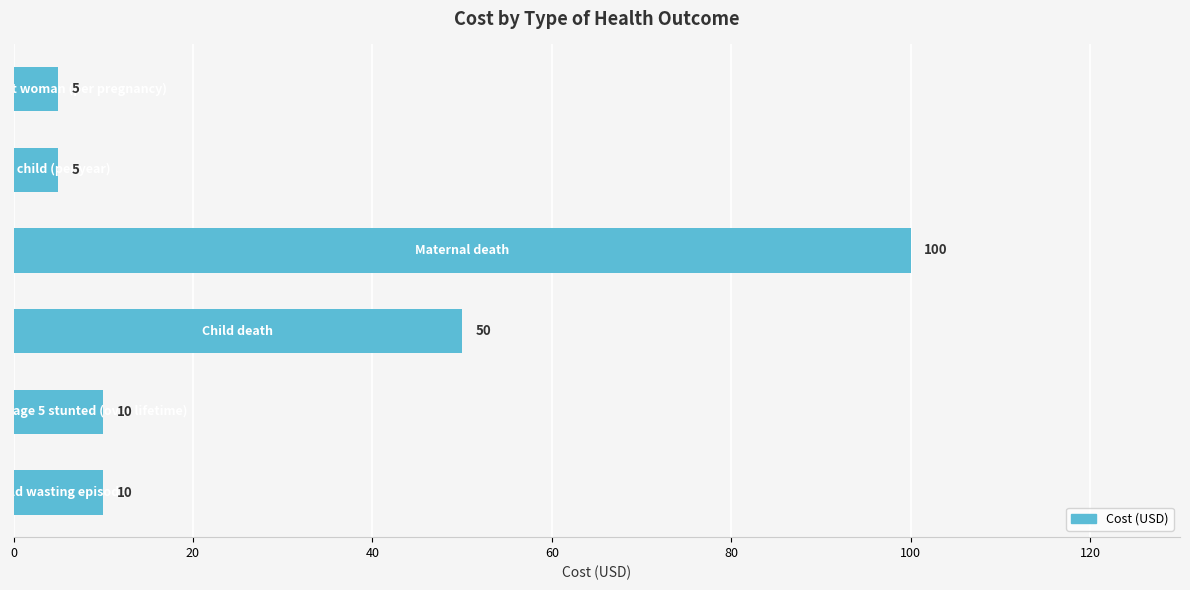

What is the difference between the maximum and second lowest values?

95